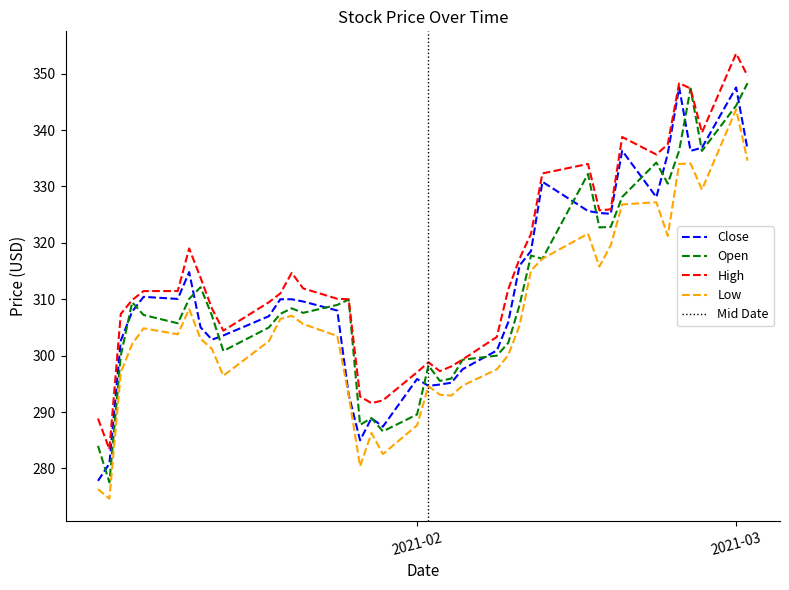

Is this an area chart (filled region under the line)?

No